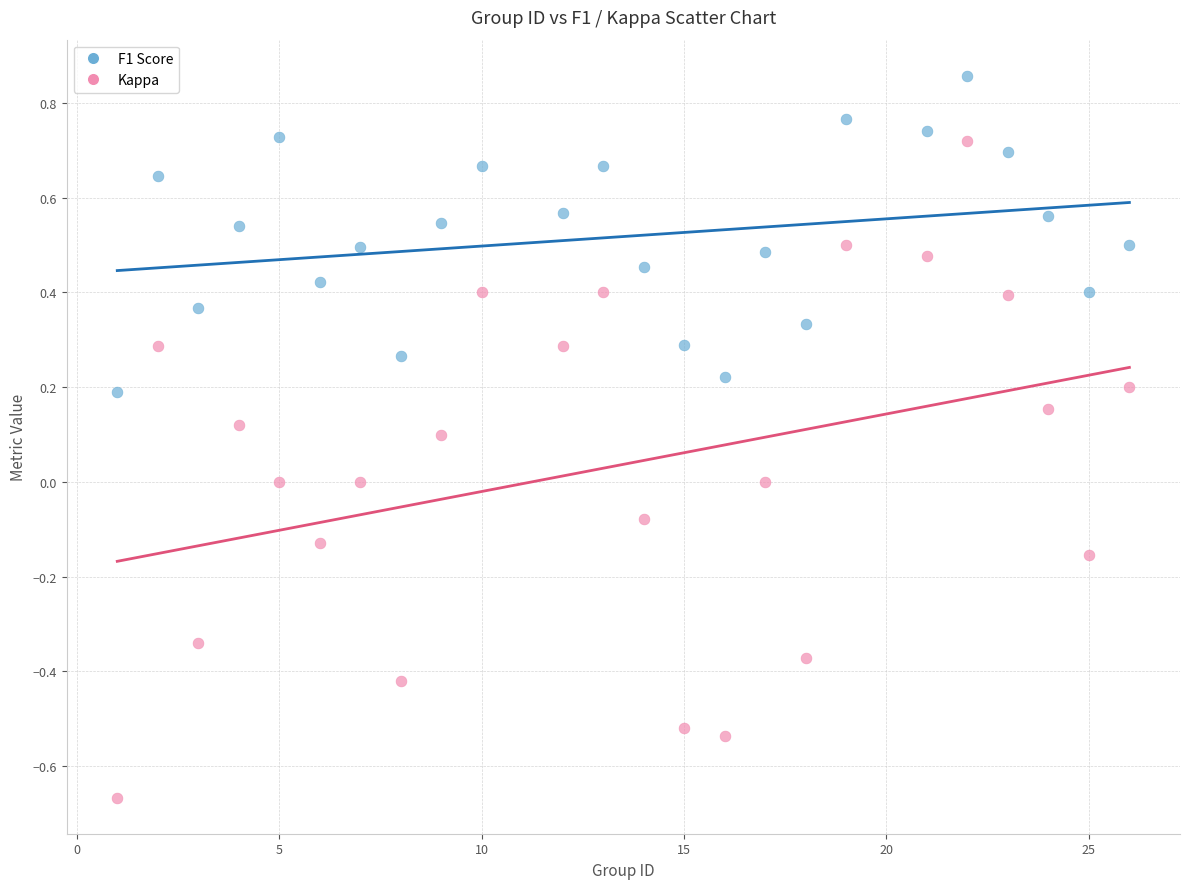

Across all data points, what is the range of Y values (max minus min)?

1.5